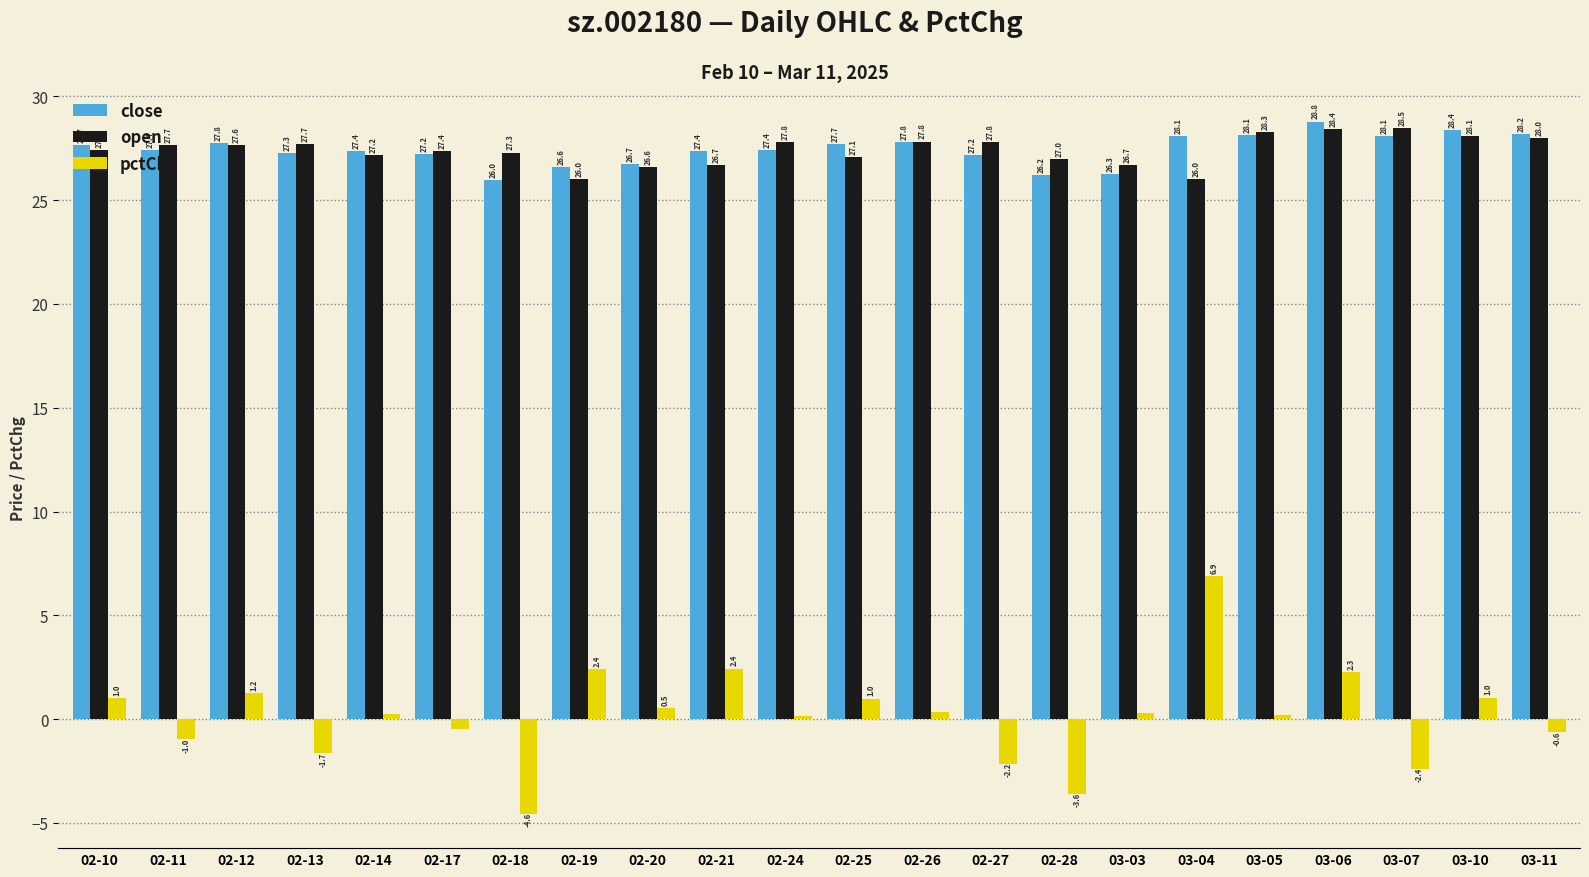

What are all the series names shown in the legend?

close, open, pctChg